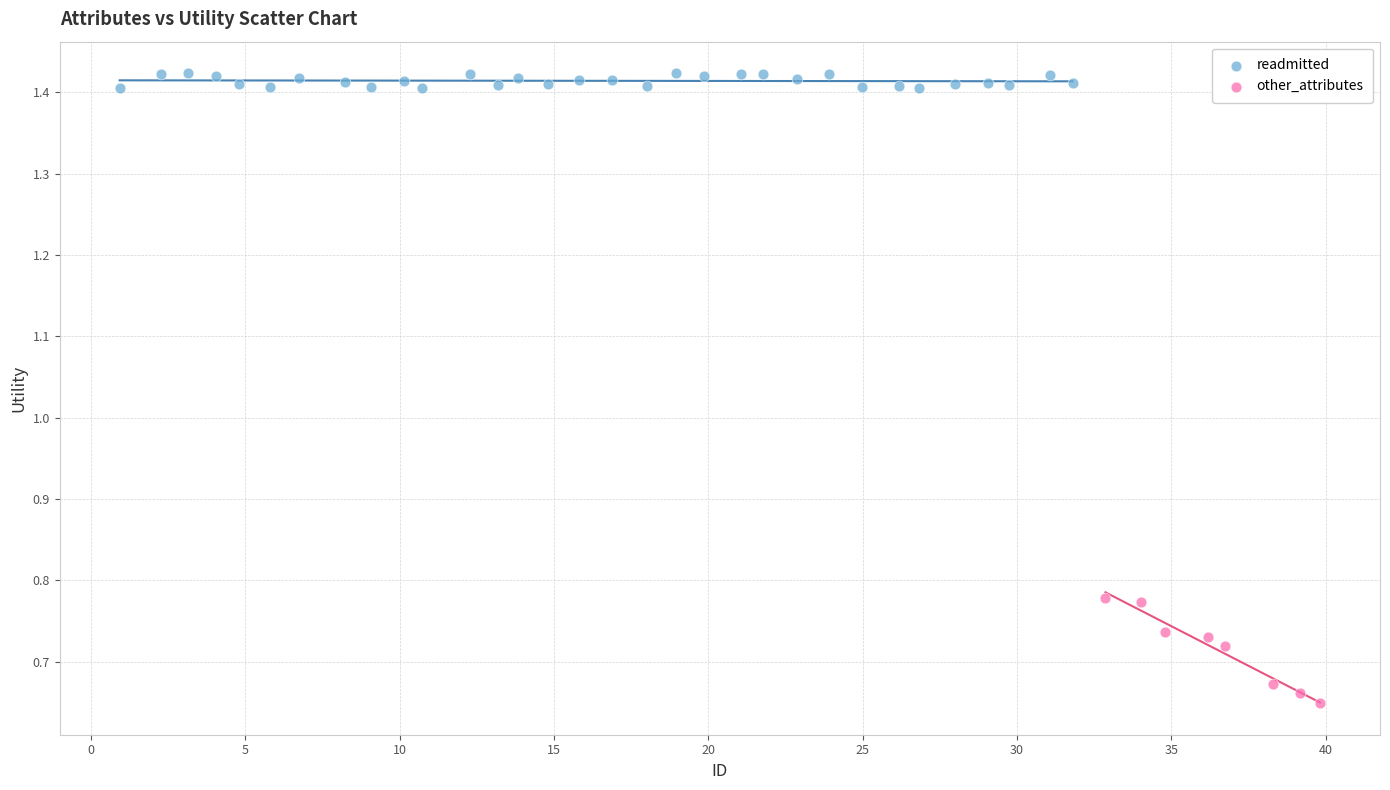

Which series reaches the minimum Y coordinate?

other_attributes